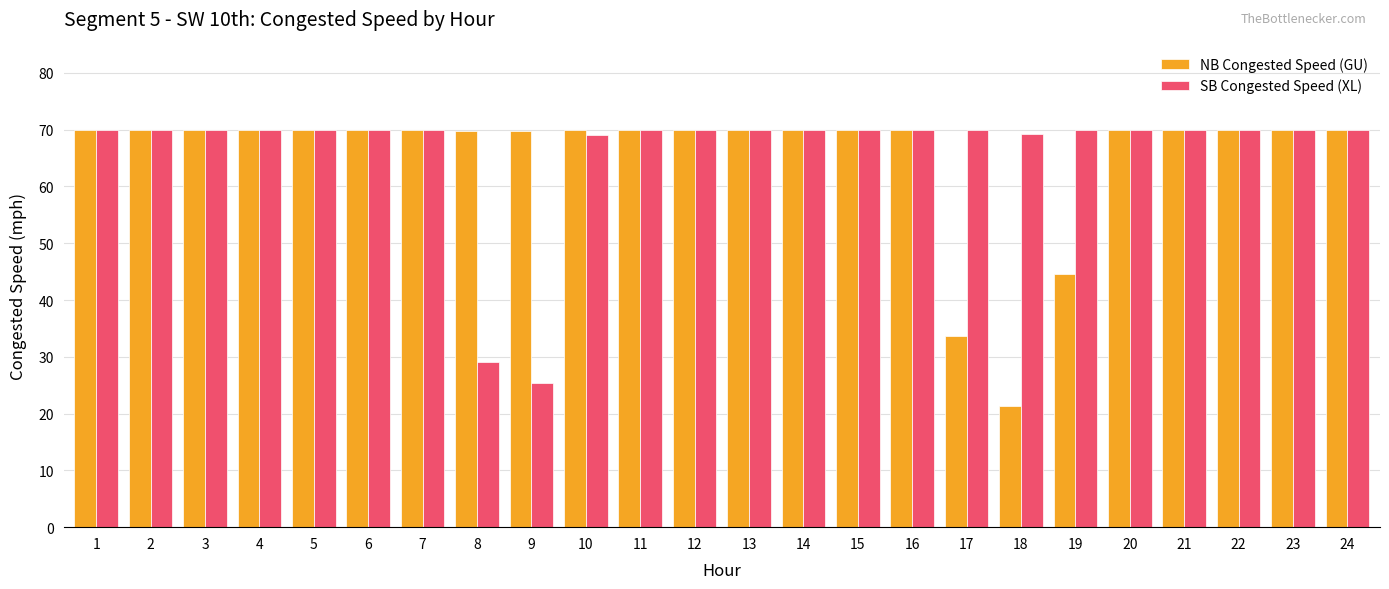

What is the difference between the maximum and minimum values in the NB Congested Speed (GU) series?

48.7